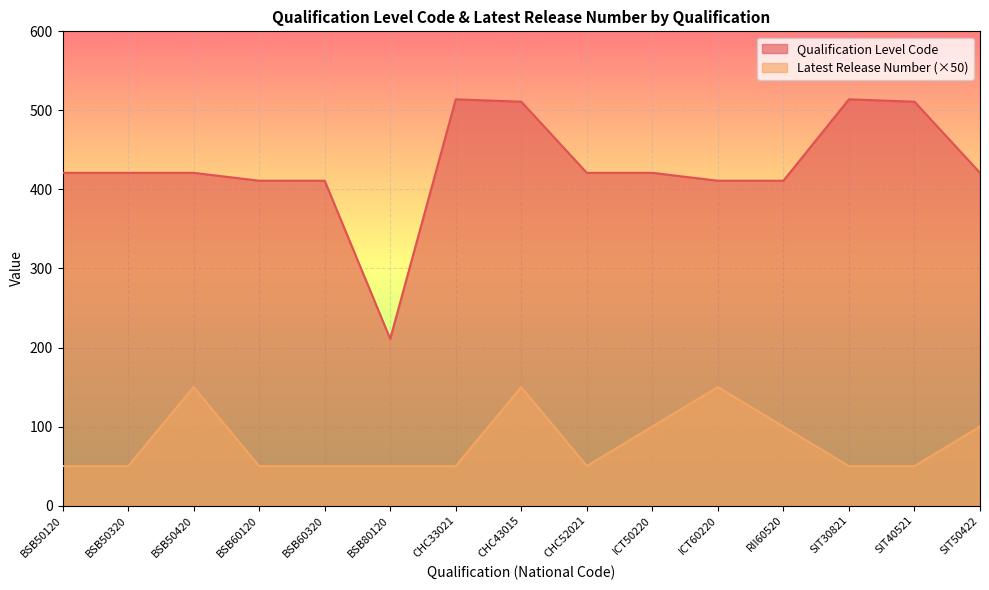

At which label is Qualification Level Code closest to 362?

BSB60120